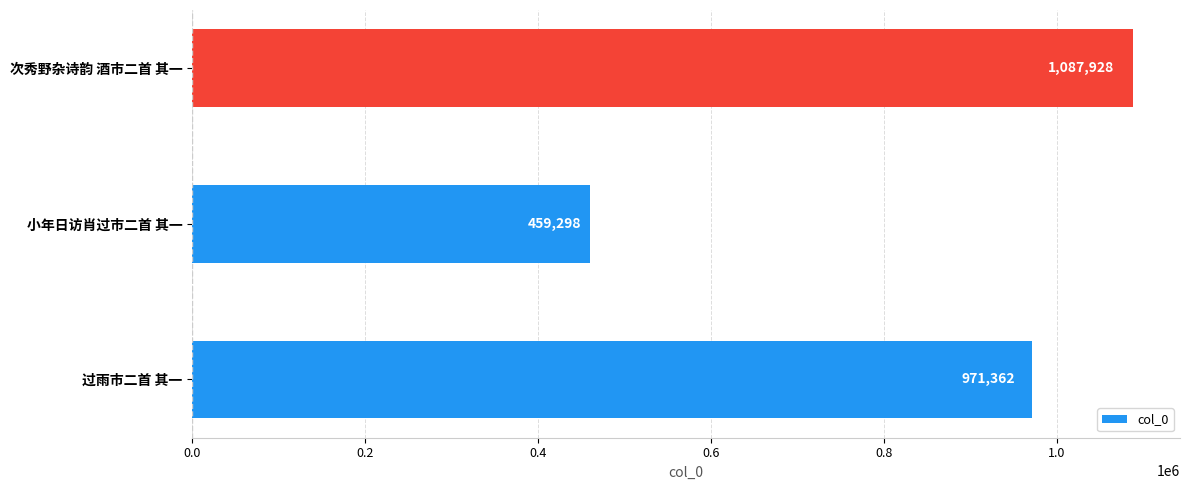

What is the minimum value shown in the chart?

459298